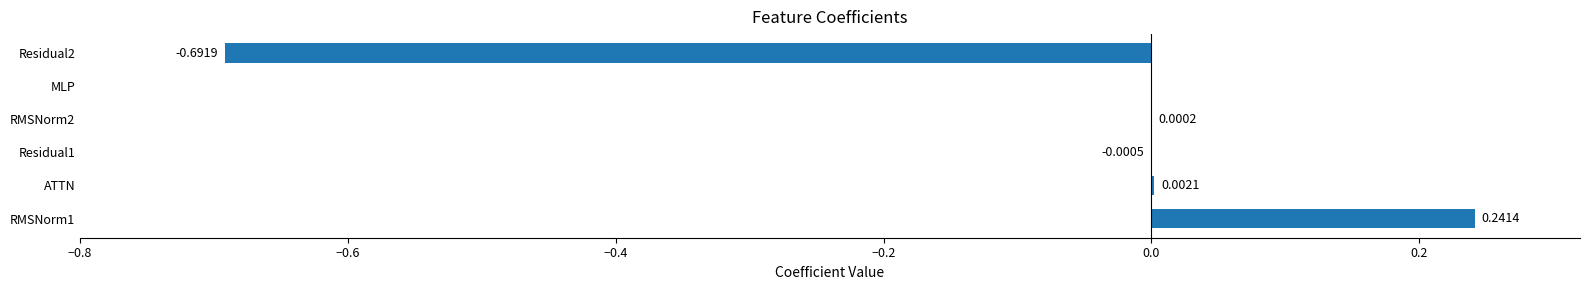

Are the bars horizontal?

Yes